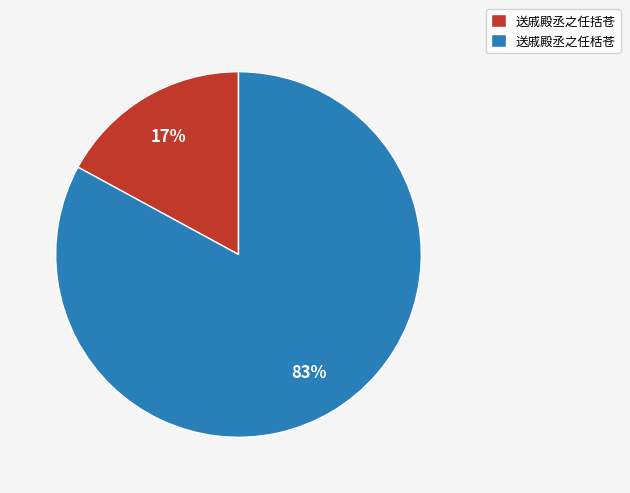

To the nearest percent, what is the difference between the largest and smallest slice percentages?

66%